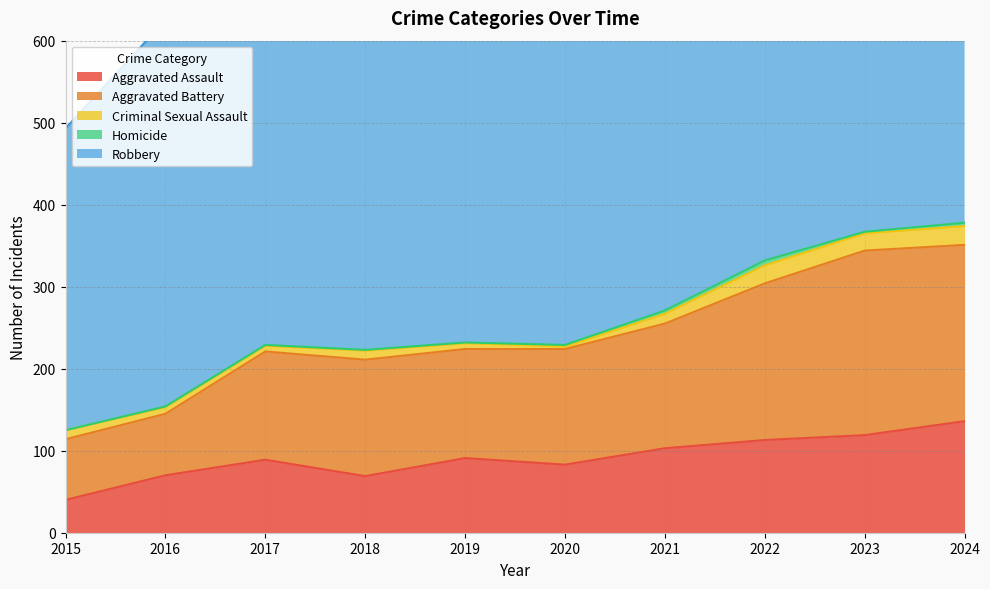

True or false: Robbery has a value of 664 at 2023.

False